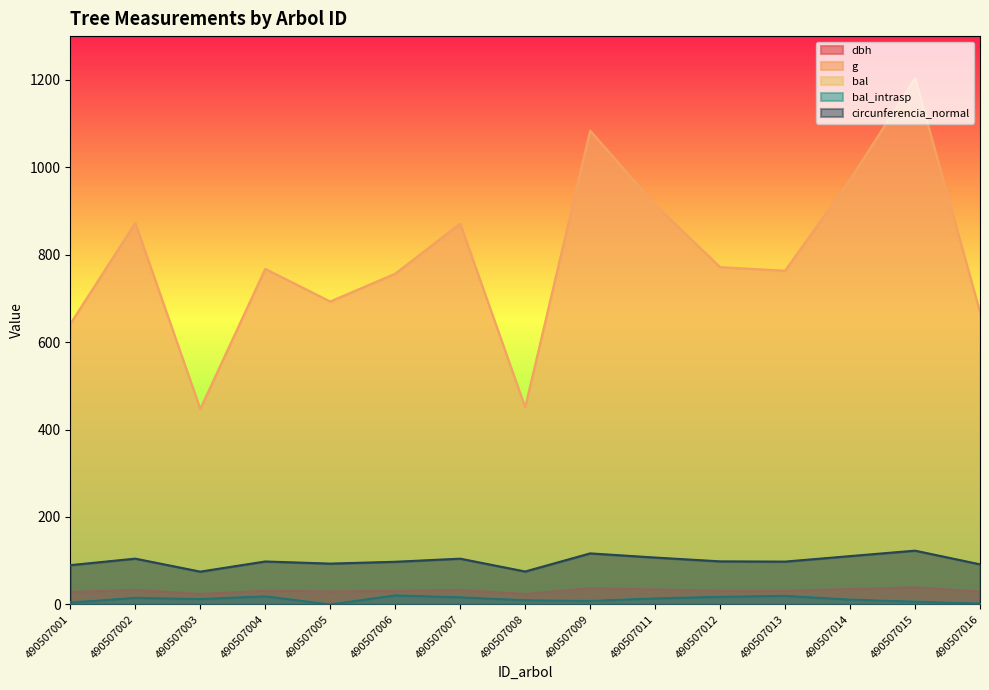

What is the spread (max minus min) of values at 490507014?

960.5